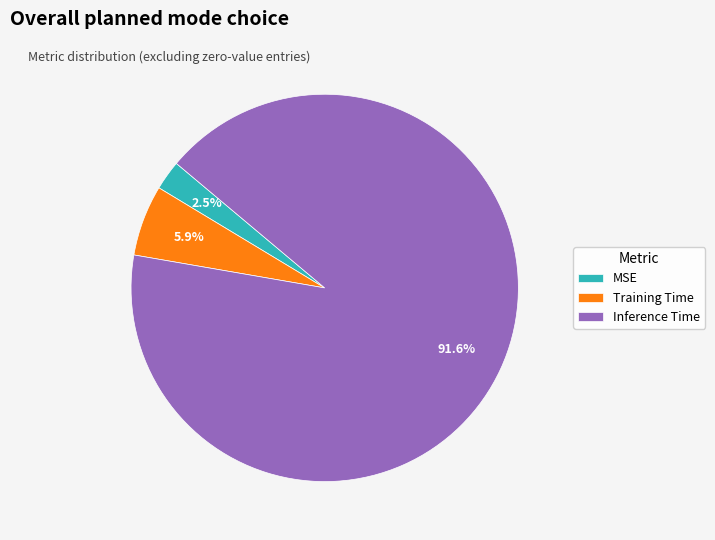

What is the majority slice?

Inference Time